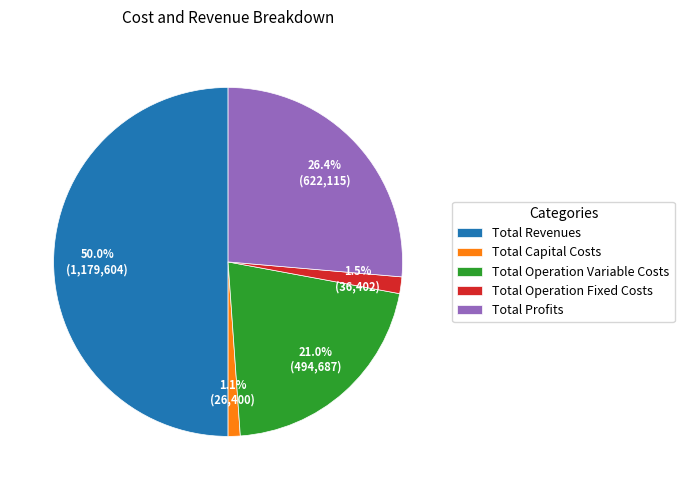

To the nearest percent, what is the difference between the largest and smallest slice percentages?

49%